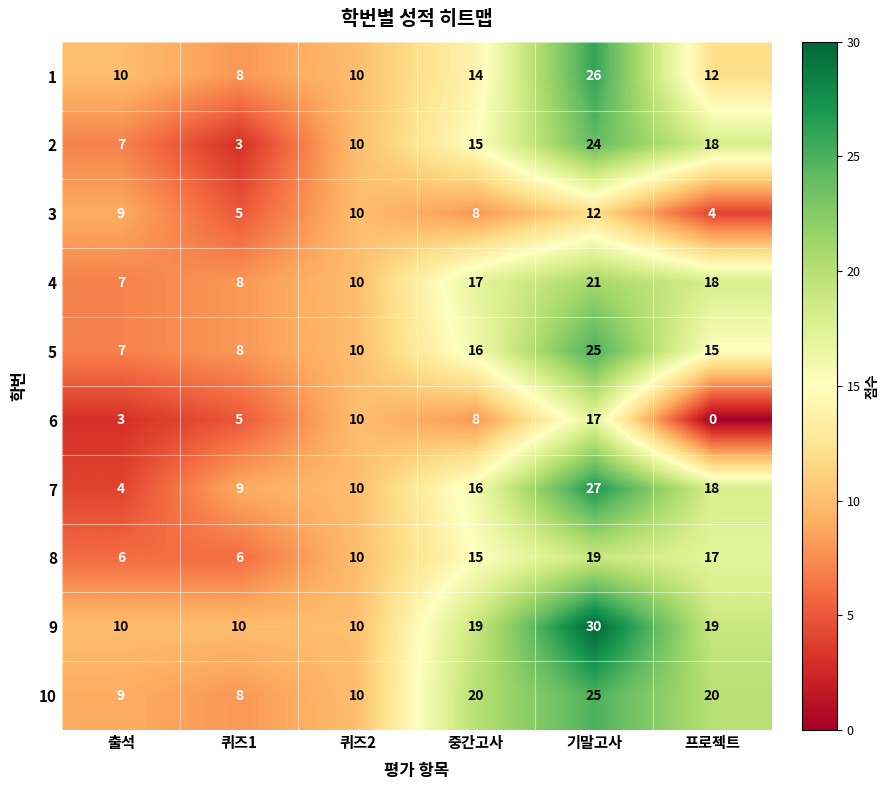

At how many categories does at least one series exceed 19?

3